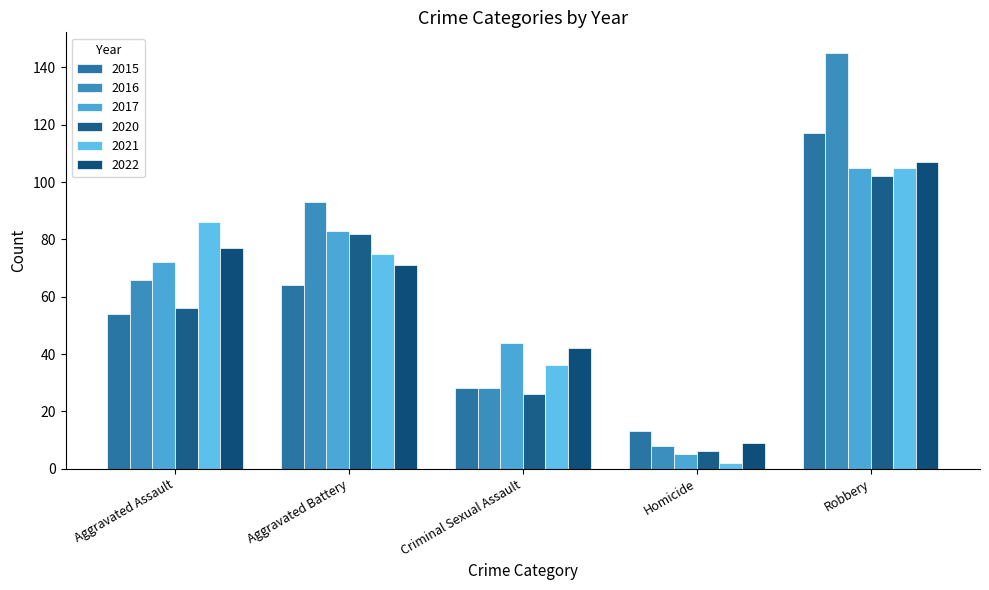

At which category is the sum across all series the highest?

Robbery